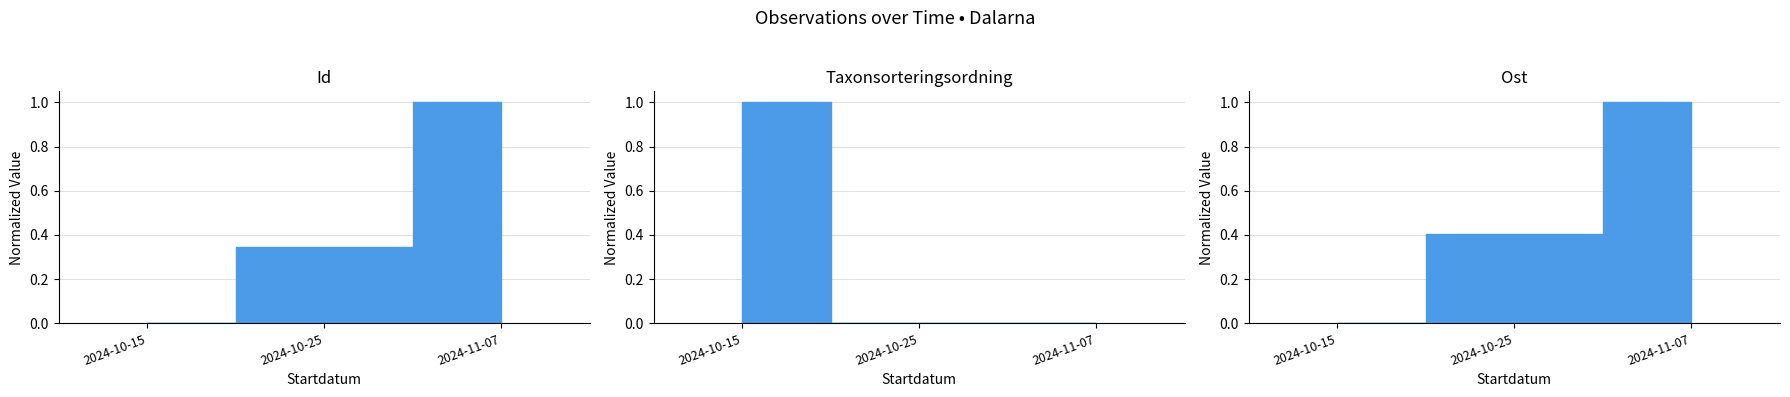

What is the difference between the Id values at 2024-10-15 and 2024-10-25?

0.3